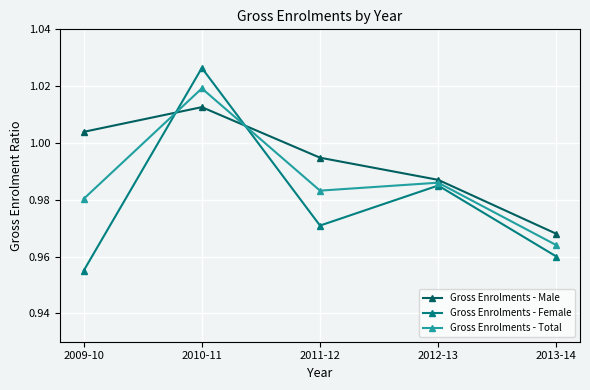

How many interior local peaks does the Gross Enrolments - Female series have?

2